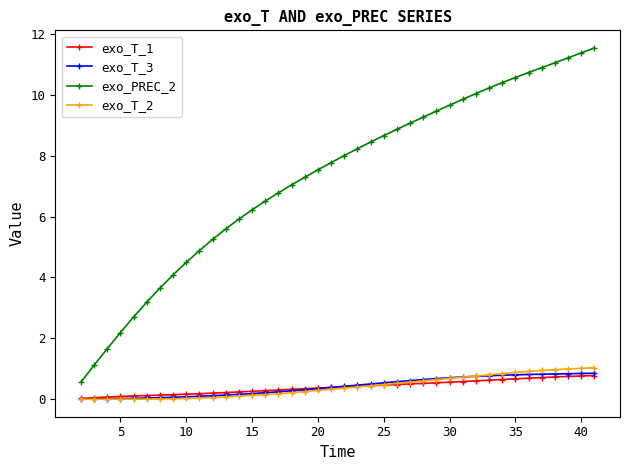

How many lines are shown in the chart?

4